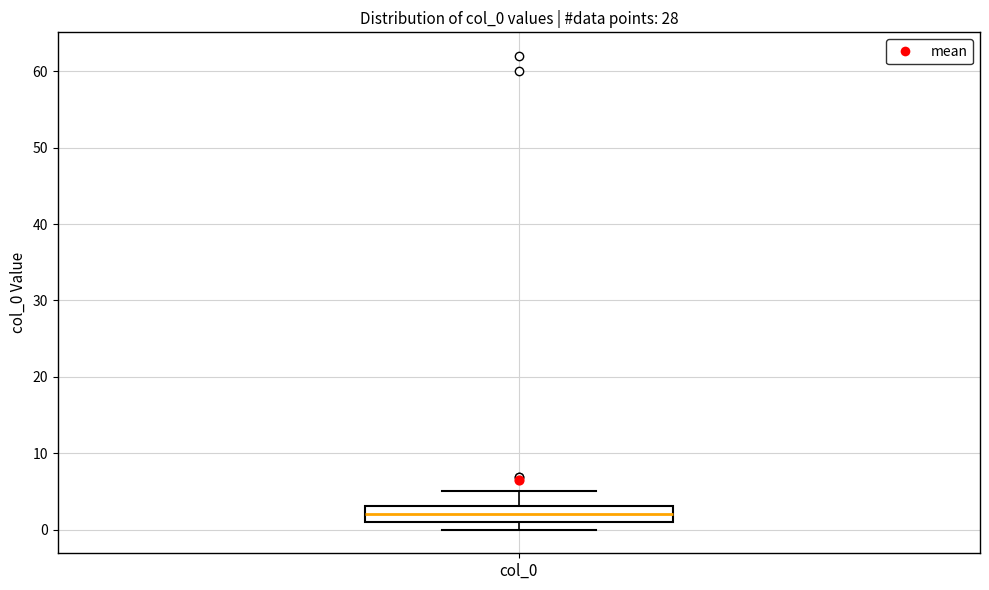

Transcribe this box plot: give where the median line is, the range the box spans, and where the two whiskers end, as read against the y-axis. The values are not printed on the chart, so give them approximately, as read against the axis.

median 2, box 1 to 3, whiskers 0 to 5